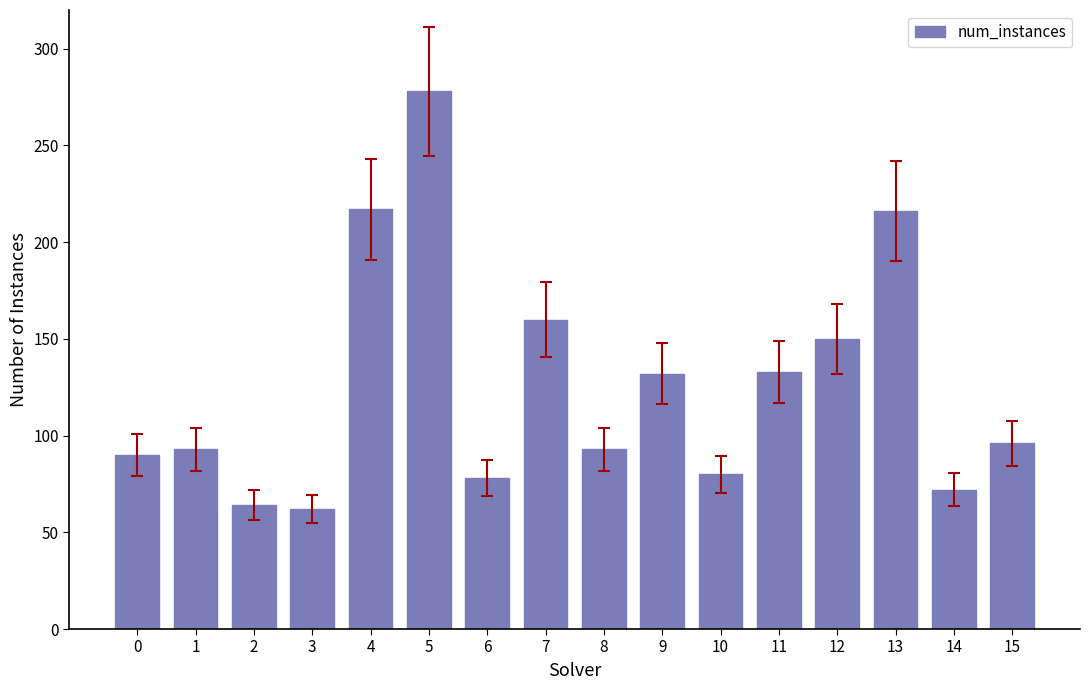

What is the sum of all values?

2014